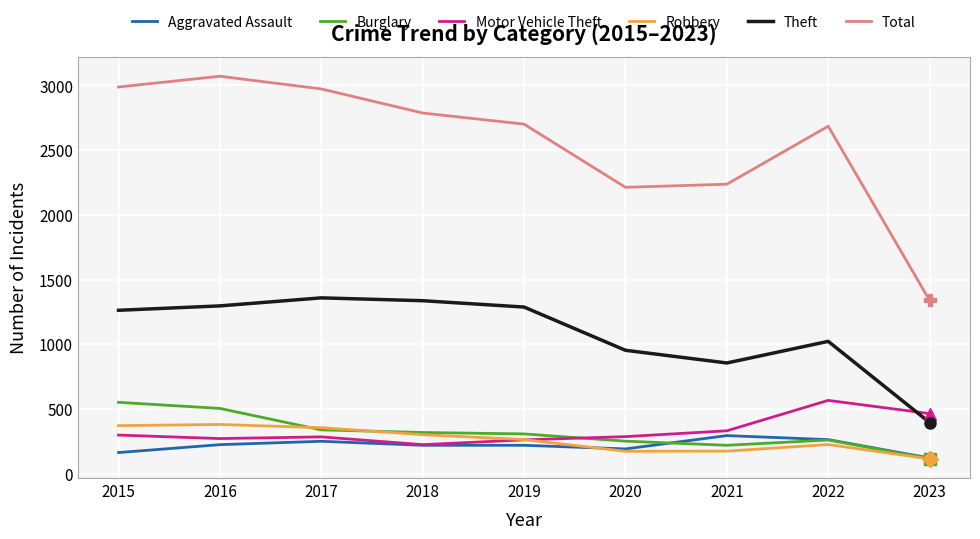

What is the spread (max minus min) of values at 2020?

2039